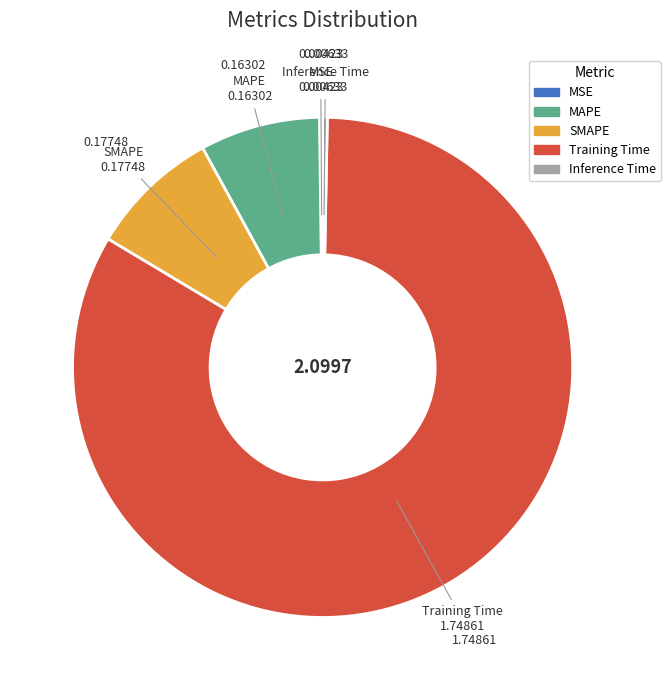

Which category has the biggest portion of the pie?

Training Time